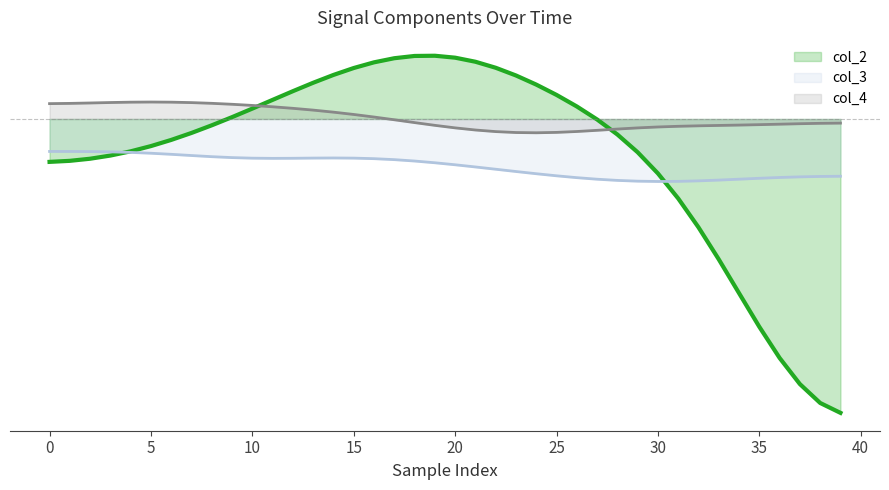

Between 21 and 23, which series saw the biggest shift?

col_2 (line)